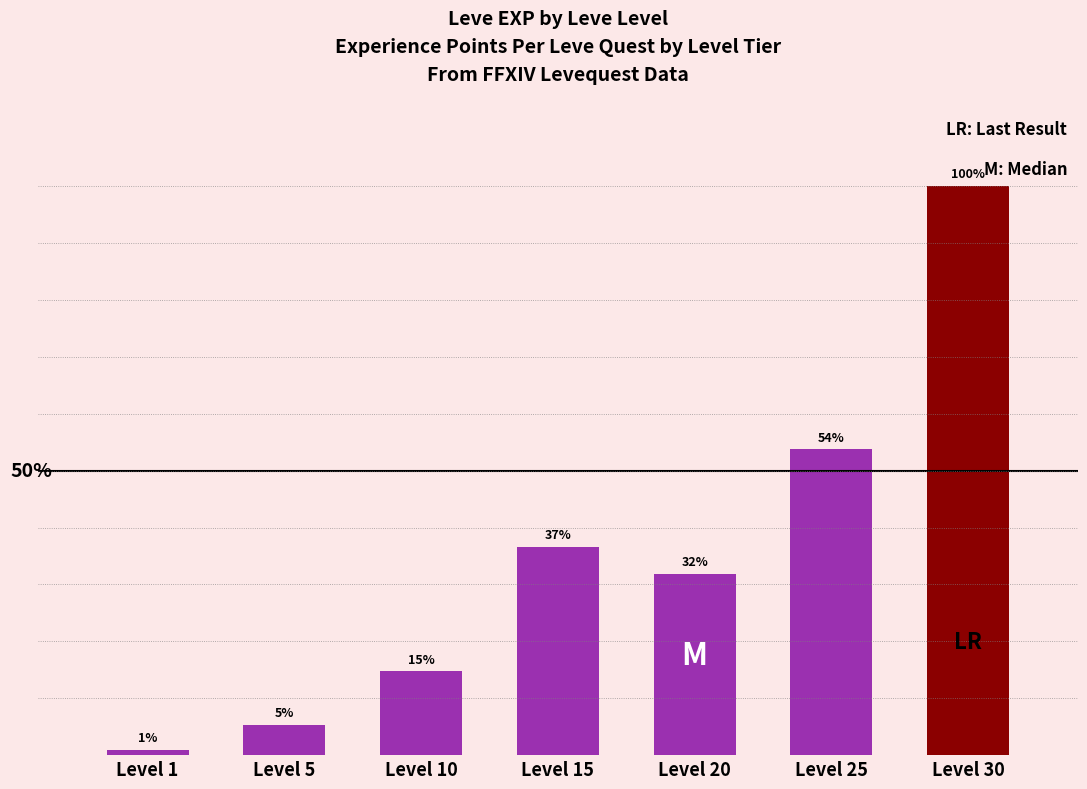

Between Level 30 and Level 20, which is larger?

Level 30